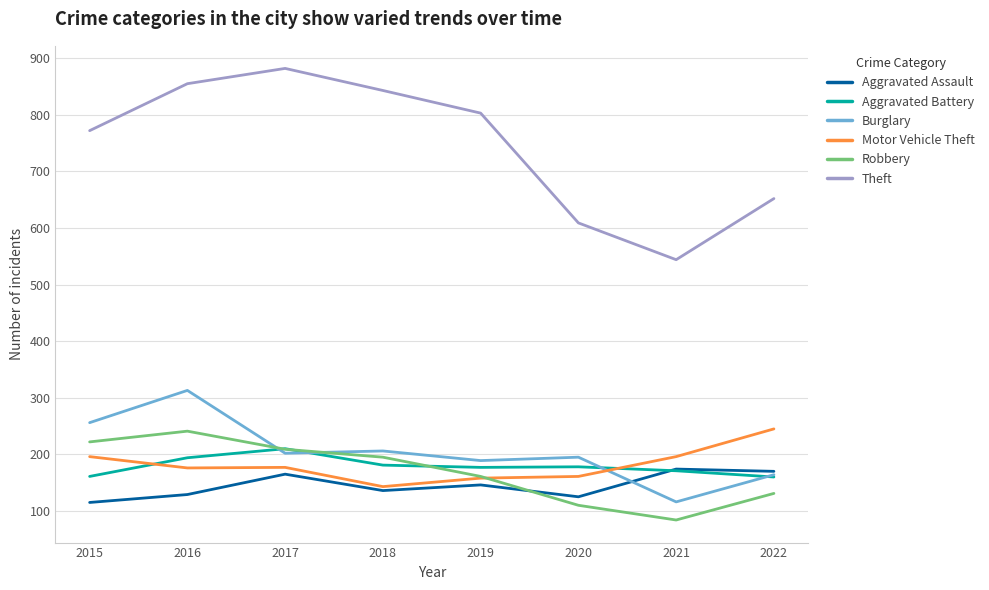

True or false: Theft and Burglary intersect in this chart.

False